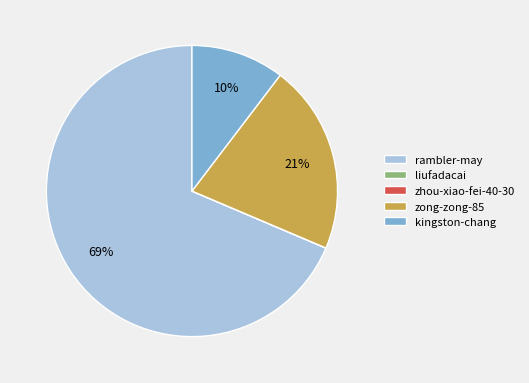

To the nearest percent, what percentage of the pie is rambler-may?

69%